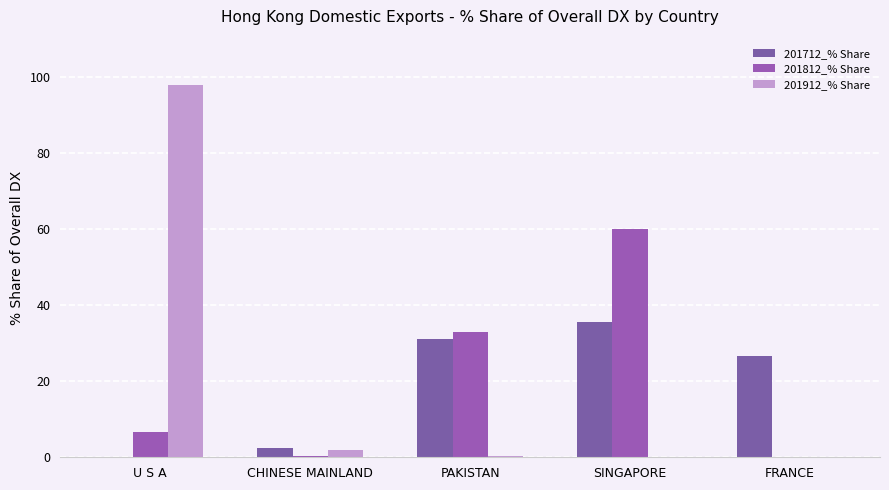

Where is 201812_% Share nearest to the value 30?

PAKISTAN